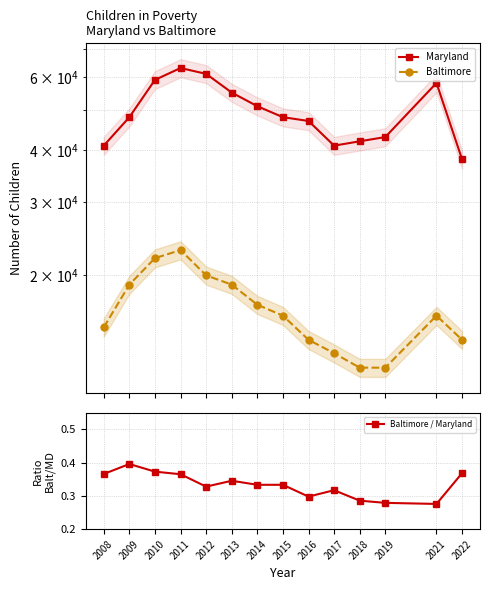

What is the sum of all Baltimore / Maryland values?

4.7